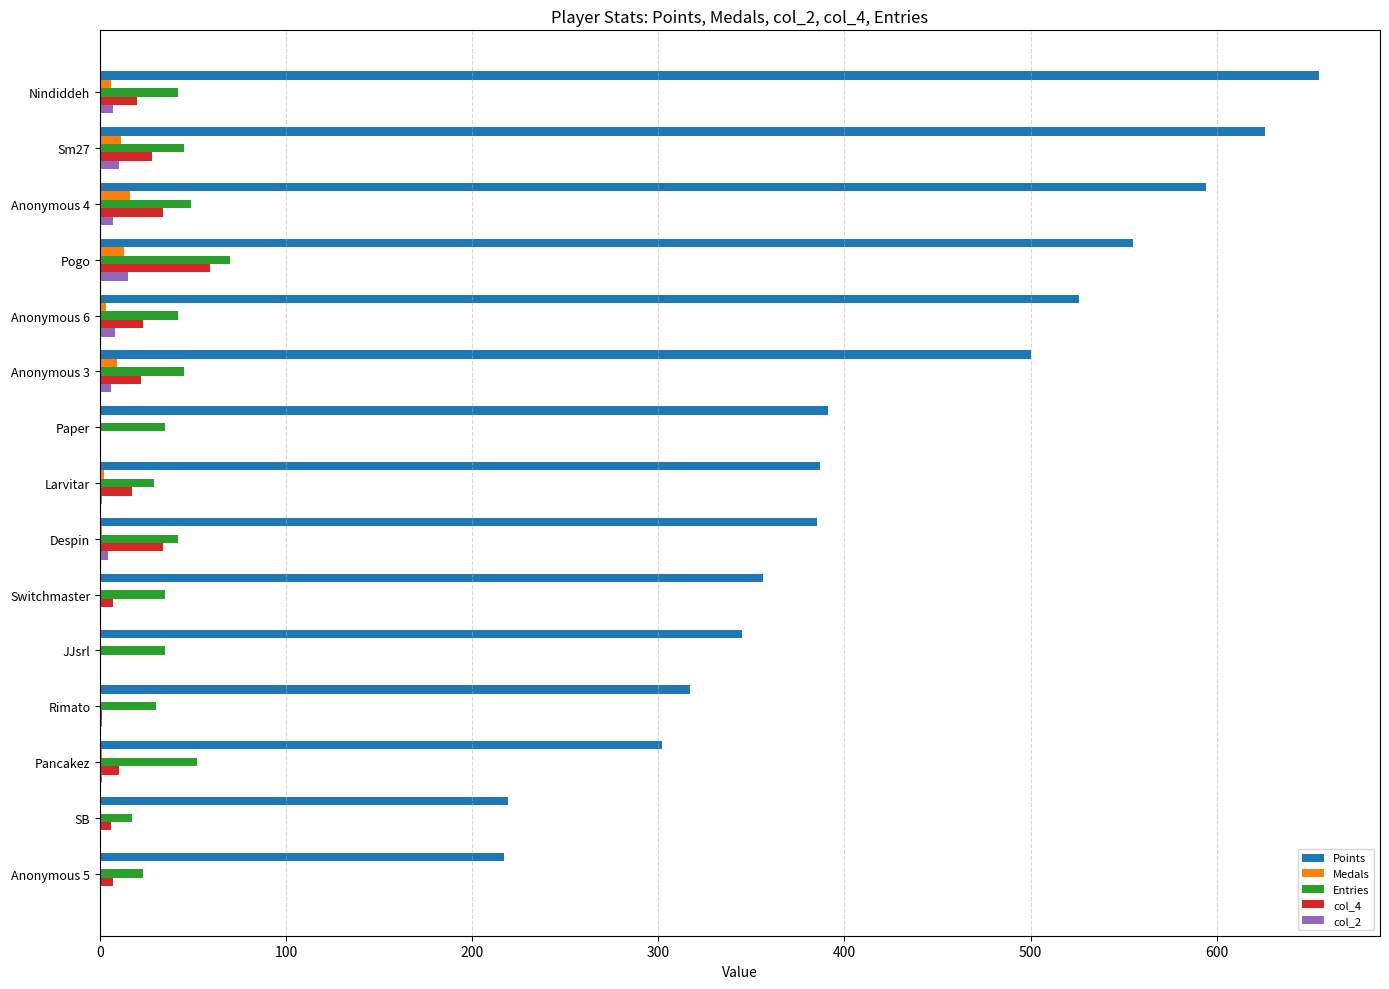

Between Anonymous 3 and Despin, which series saw the biggest shift?

Points